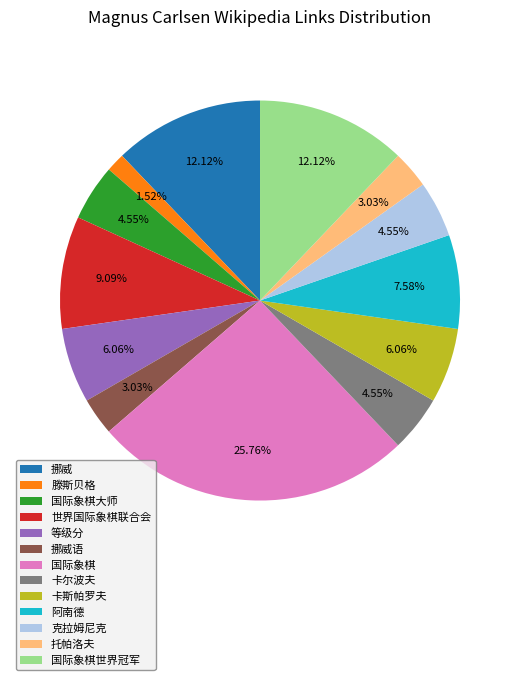

Which slice is the largest?

国际象棋